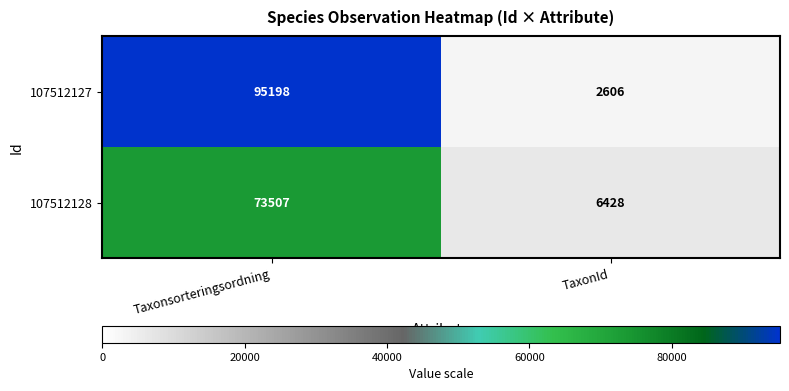

What is the sum of all 107512127 values?

97804